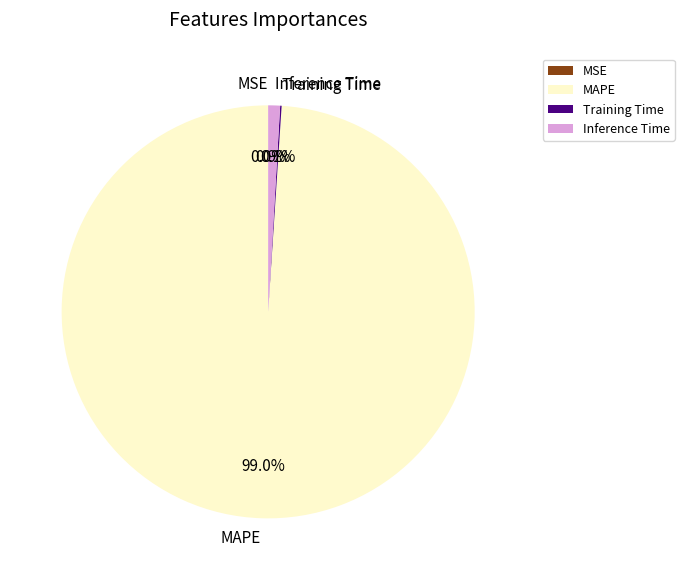

Which has a higher value, MSE or Training Time?

Training Time